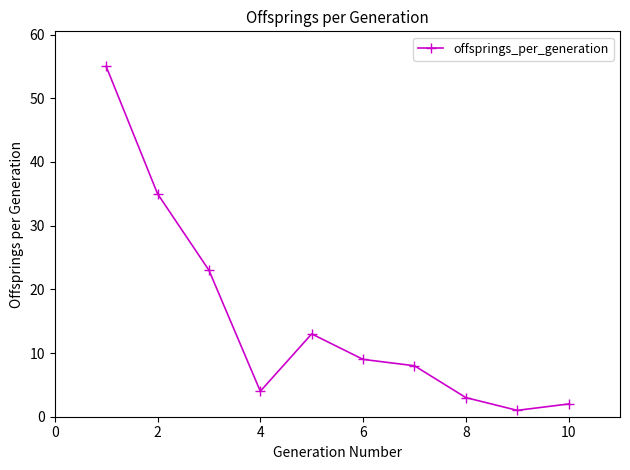

What is the maximum value shown in the chart?

55